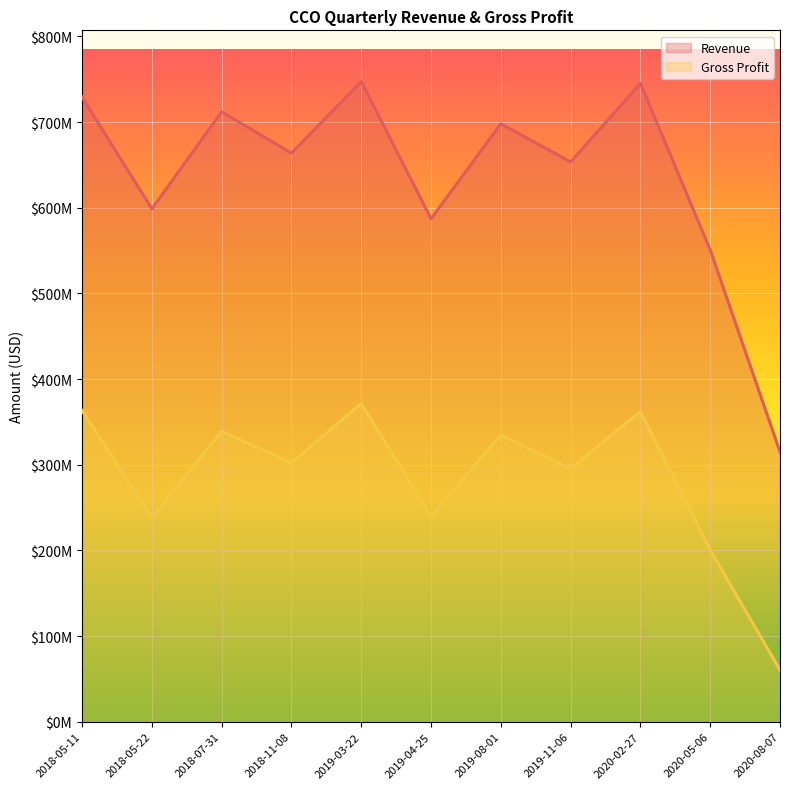

At which category does Gross Profit reach its first local peak?

2018-07-31